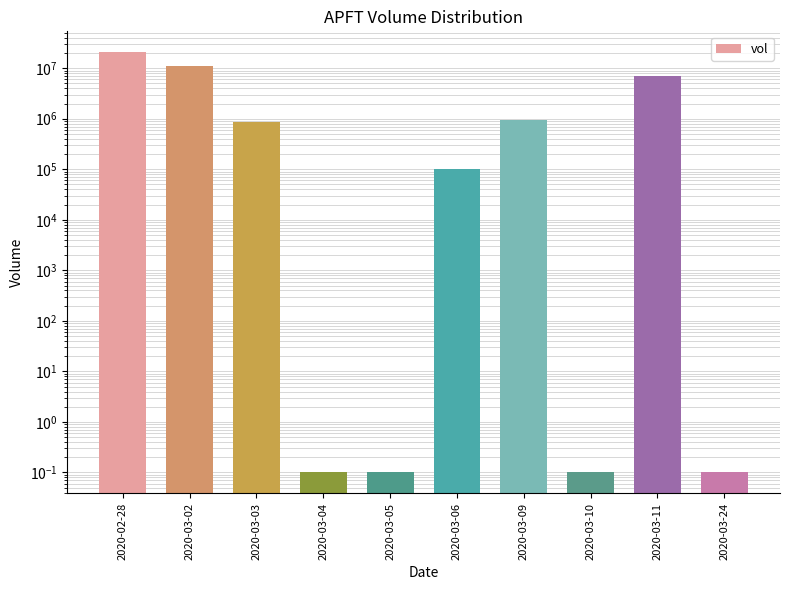

Which category has the lowest value across all series?

2020-03-04